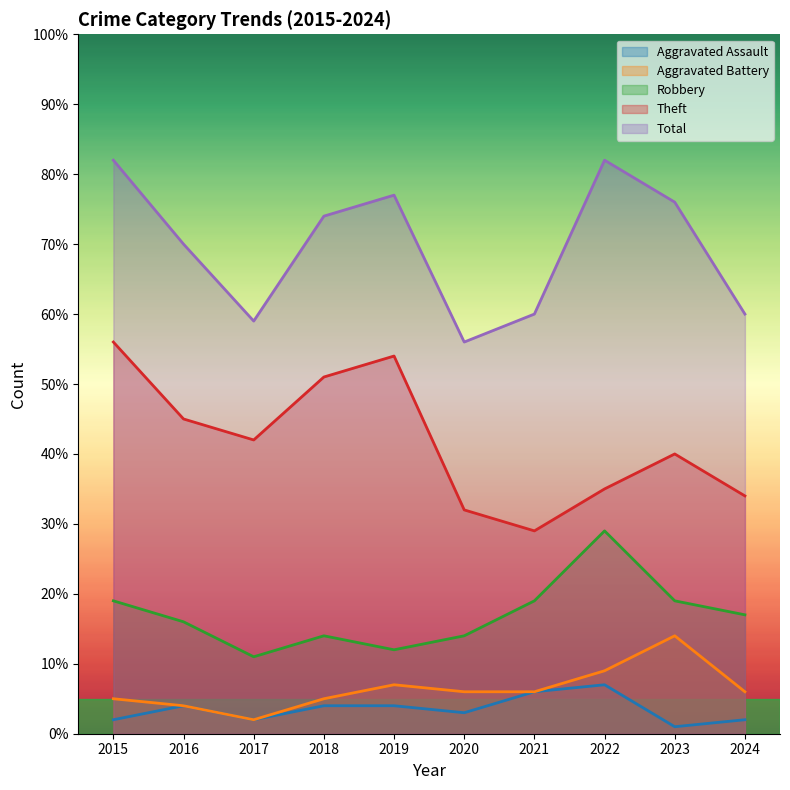

True or false: Aggravated Battery and Total intersect in this chart.

False